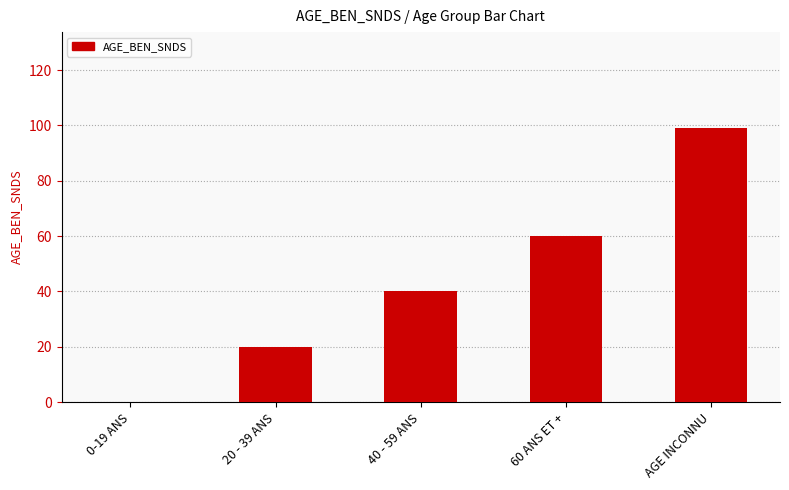

Reading left to right, extract all data points from this chart.

0-19 ANS=0	20 - 39 ANS=20	40 - 59 ANS=40	60 ANS ET +=60	AGE INCONNU=99